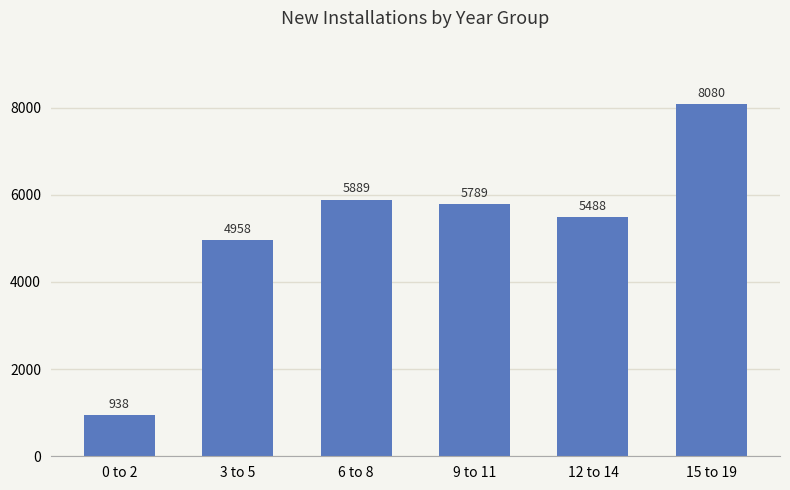

What is the difference between the maximum and minimum values?

7142